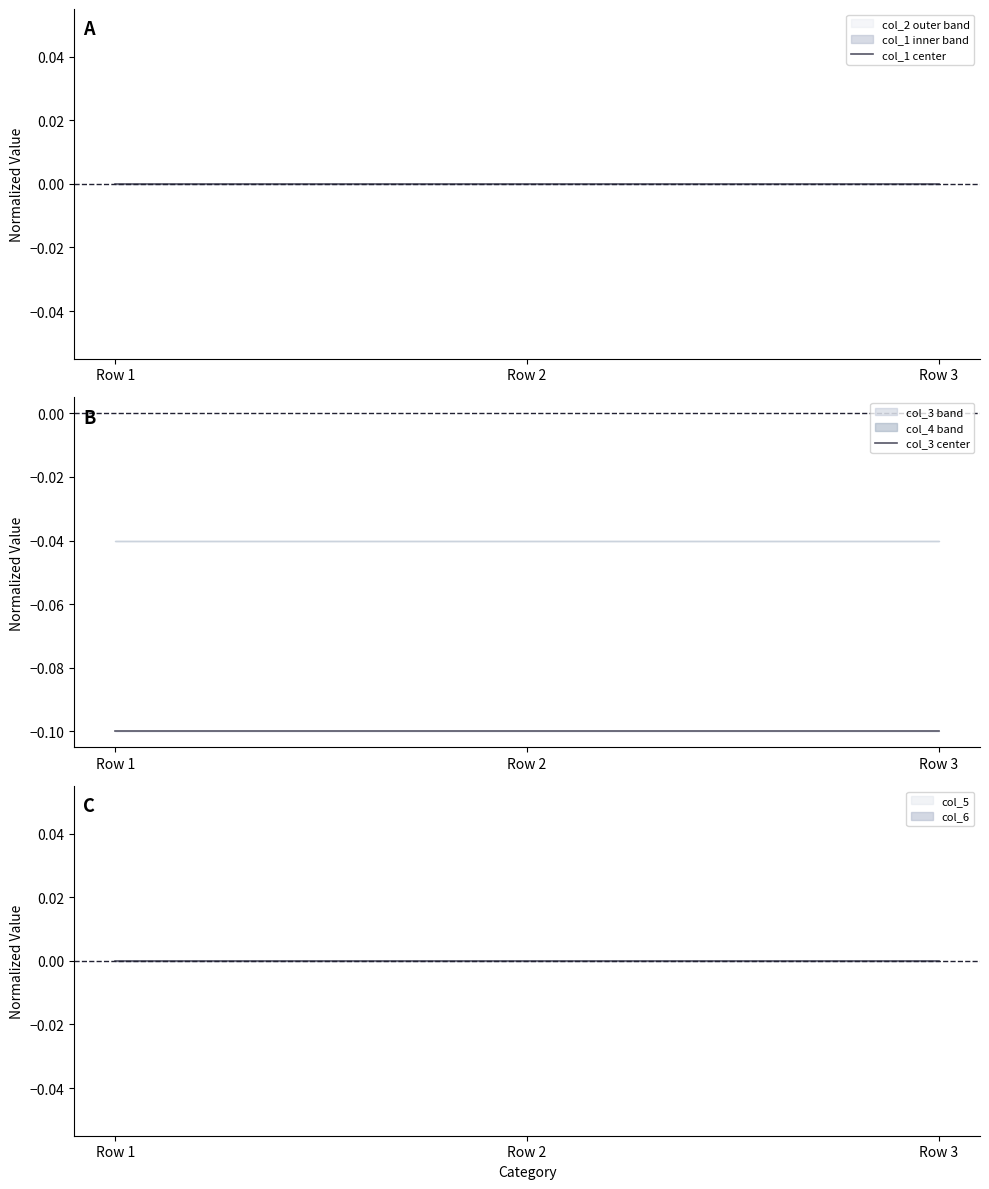

Which category has the highest value in the col_3 center series?

Row 1